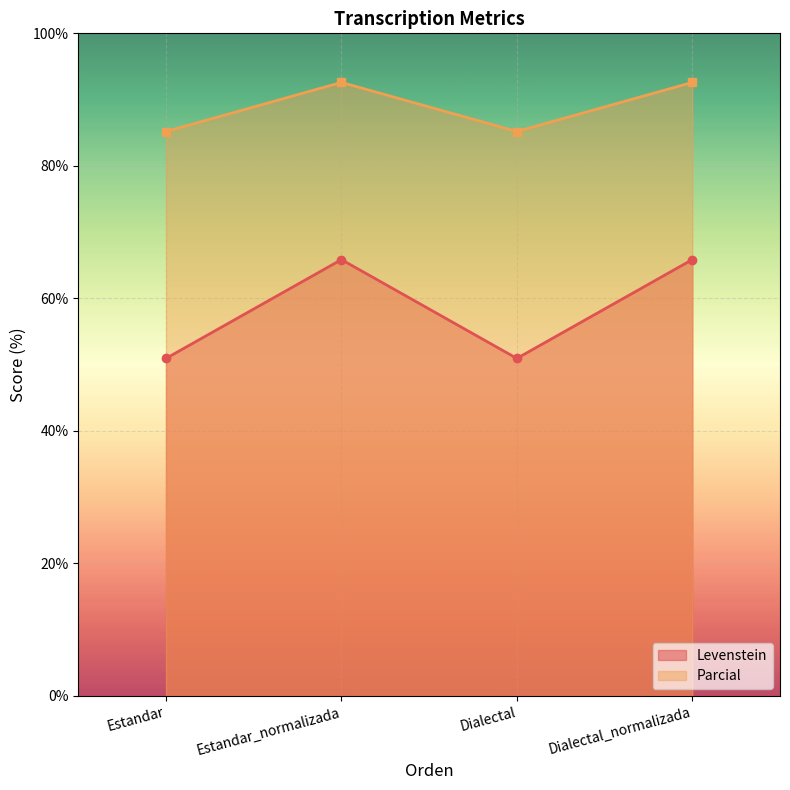

True or false: Parcial and Levenstein intersect in this chart.

False